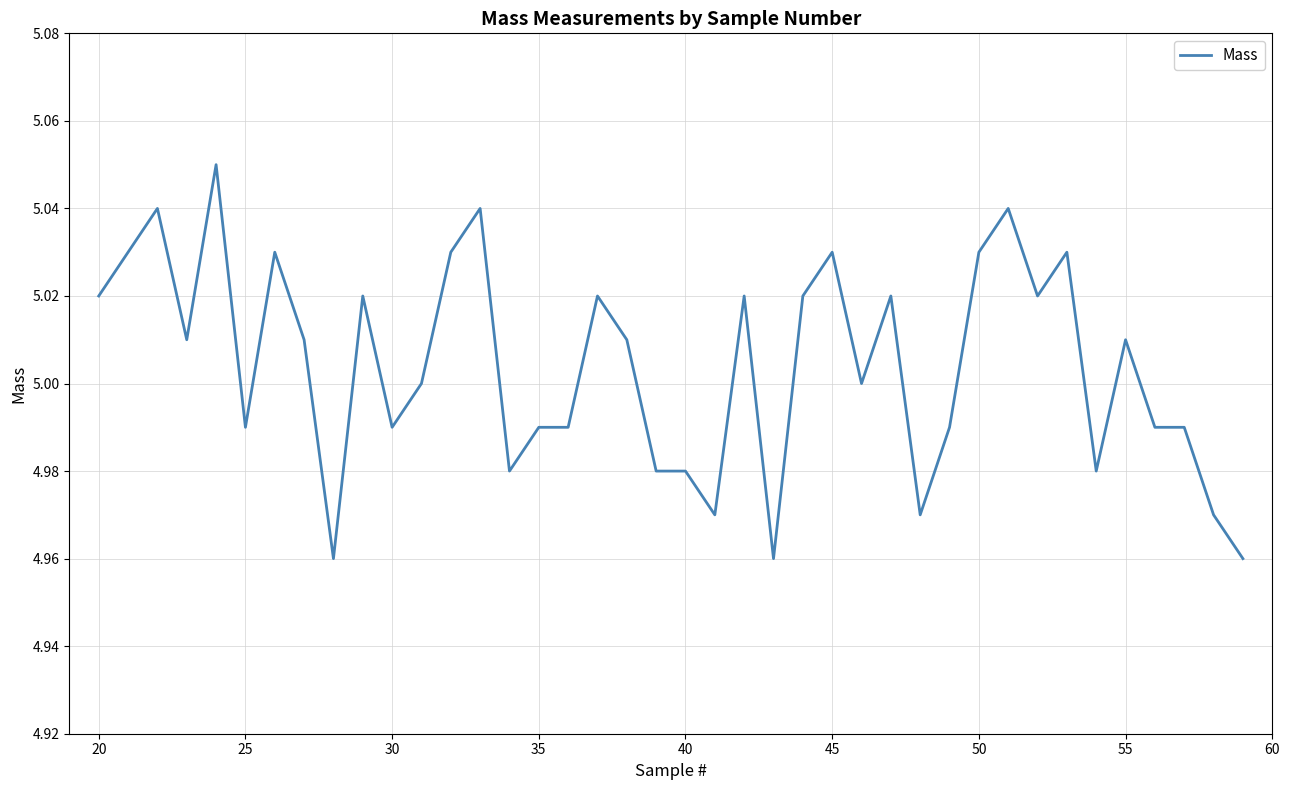

True or false: the data has more than 1 interior local peaks.

True